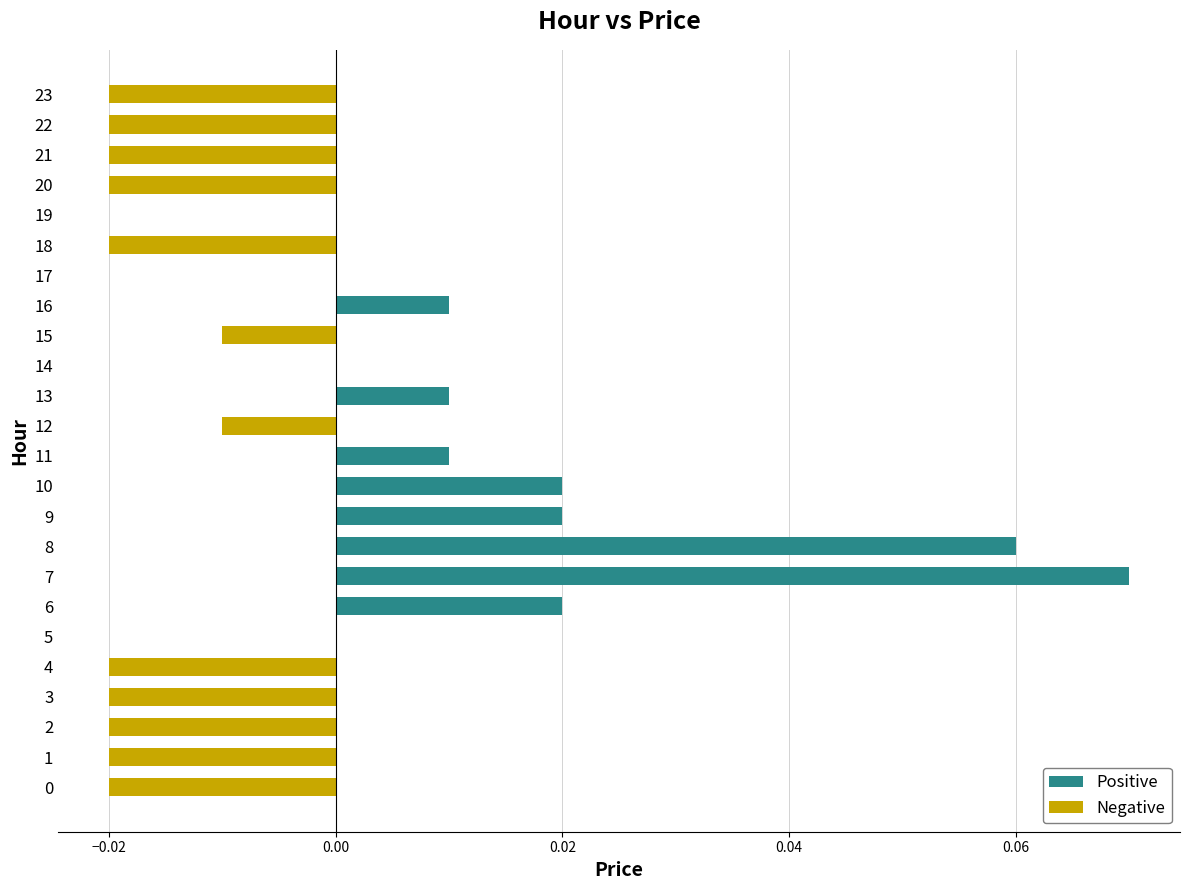

Count the number of data series in this chart.

1